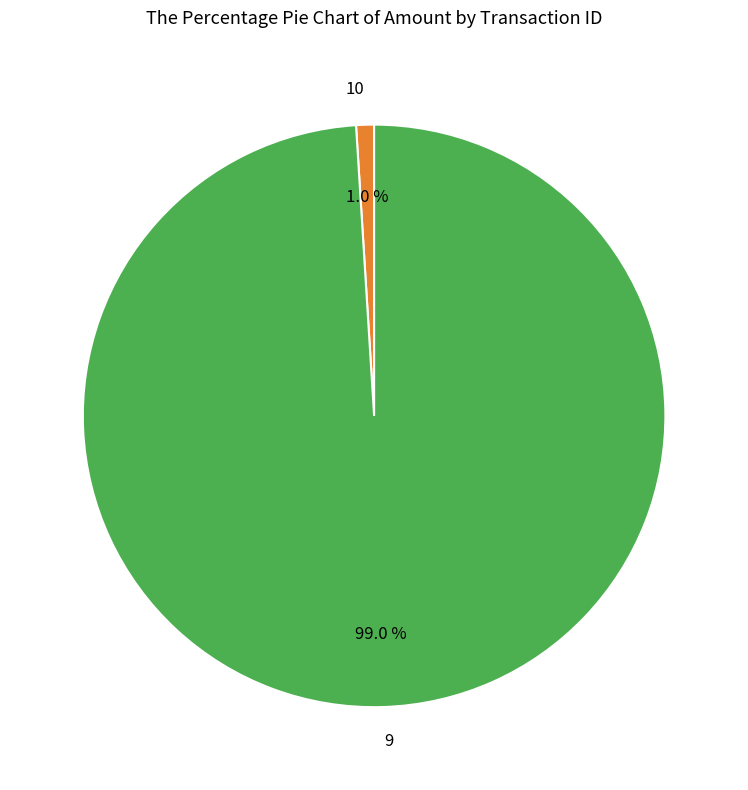

How many slices are in this pie chart?

2